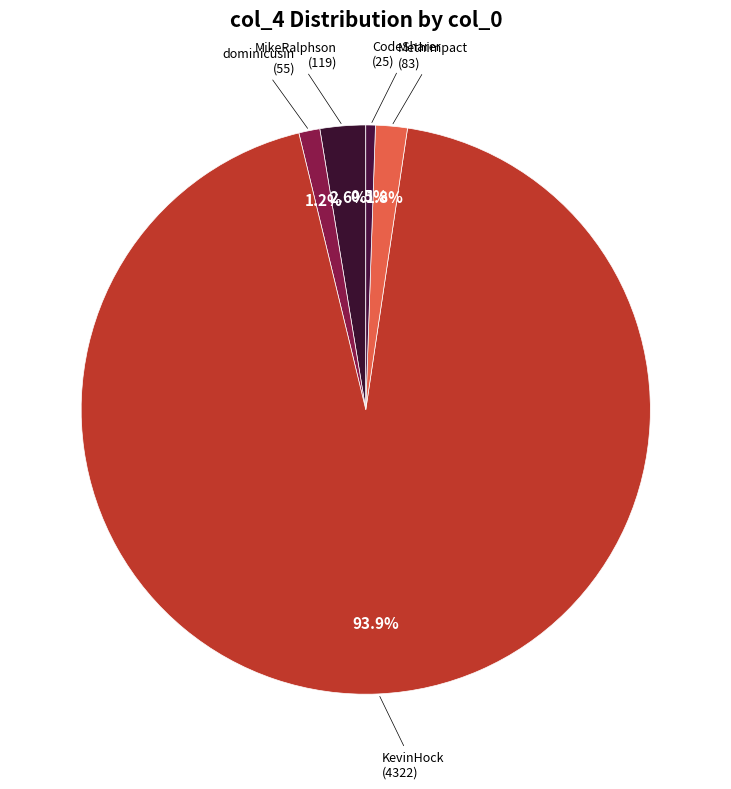

How many slices are in this pie chart?

5